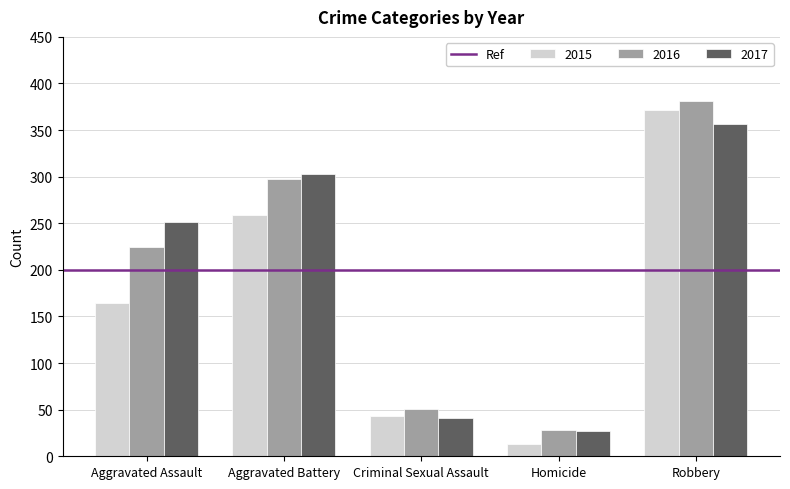

How many bars are there in each group?

3